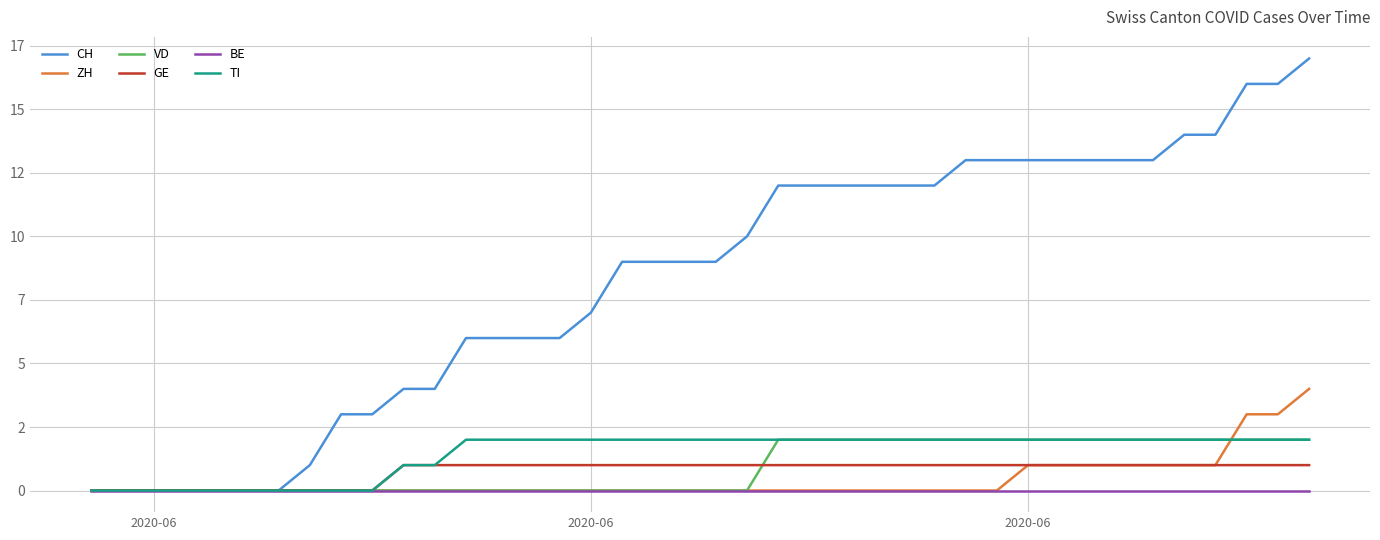

What is the maximum value for TI?

2